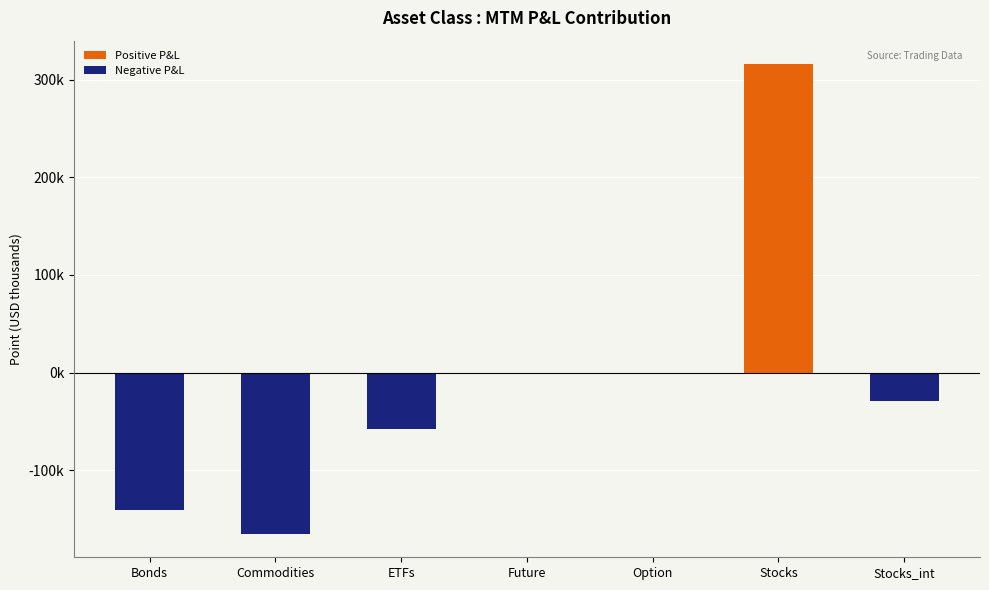

Are the bars horizontal?

No